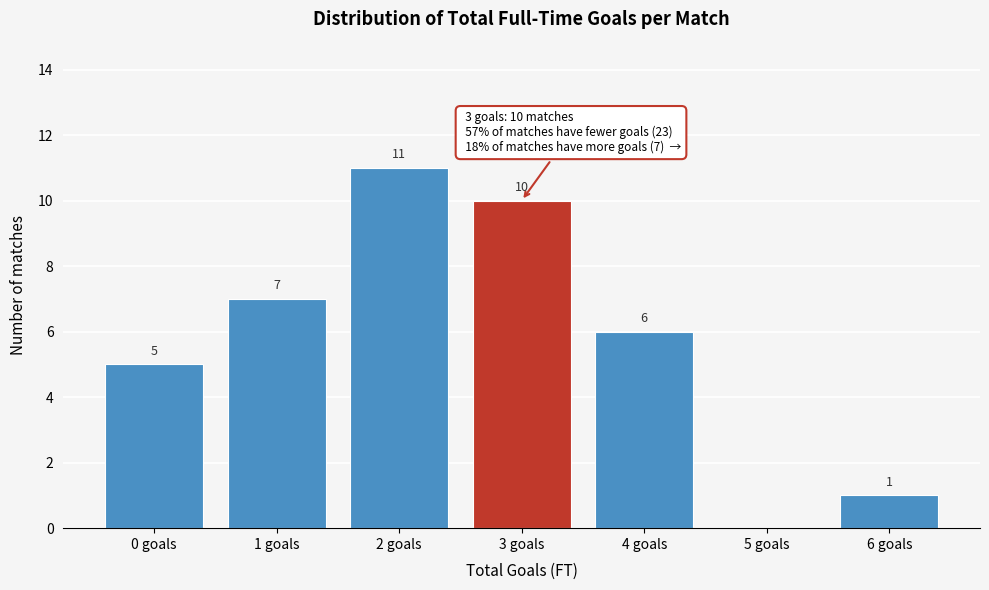

Reading right to left, what are all the values shown in this chart?

6 goals=1	5 goals=0	4 goals=6	3 goals=10	2 goals=11	1 goals=7	0 goals=5